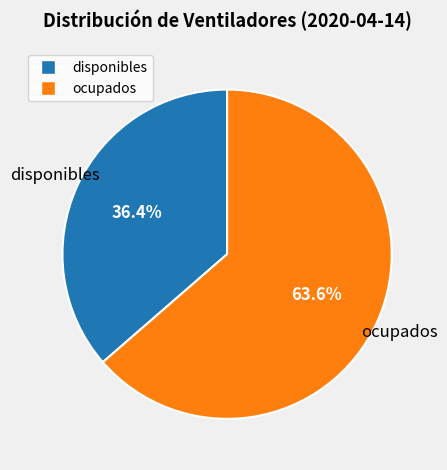

What is the total percentage of disponibles and ocupados?

100.0%